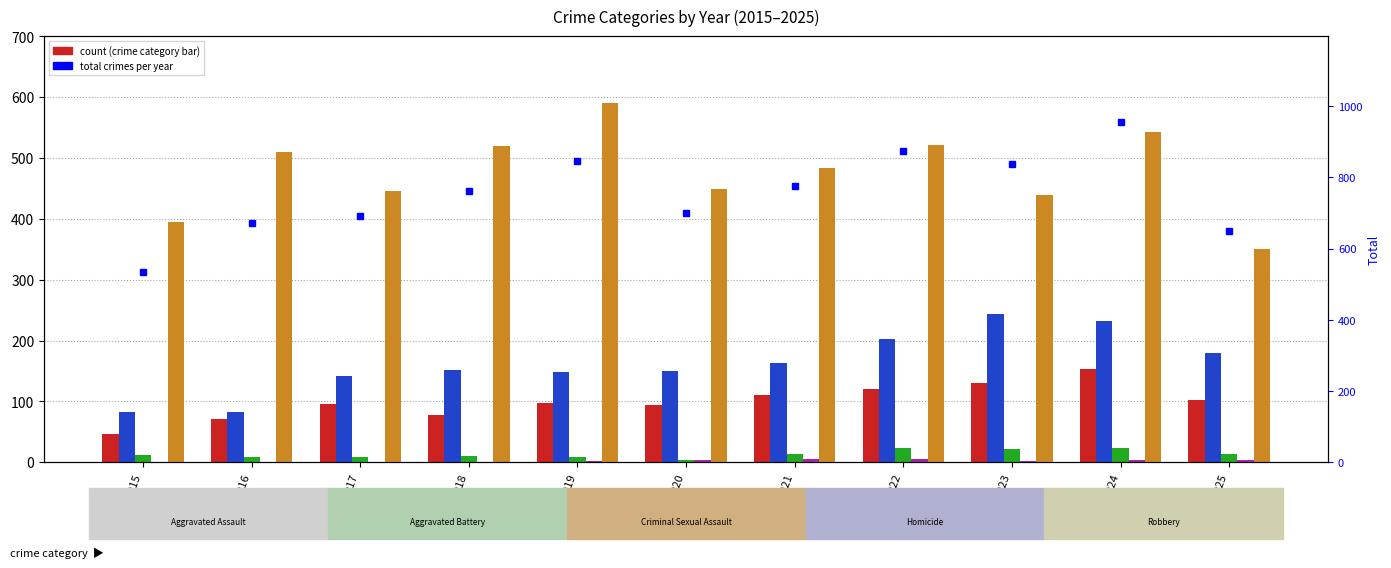

Reading left to right, what are all the values shown in this chart?

Aggravated Assault: 46	71	95	77	98	94	110	121	130	154	103
Aggravated Battery: 82	82	142	152	148	150	163	202	244	232	180
Criminal Sexual Assault: 12	8	8	11	8	3	14	24	22	24	14
Homicide: 0	1	1	1	2	3	5	6	2	4	4
Robbery: 395	510	446	520	591	450	484	521	440	543	350
Total crimes: 535	672	692	761	847	700	776	874	838	957	651